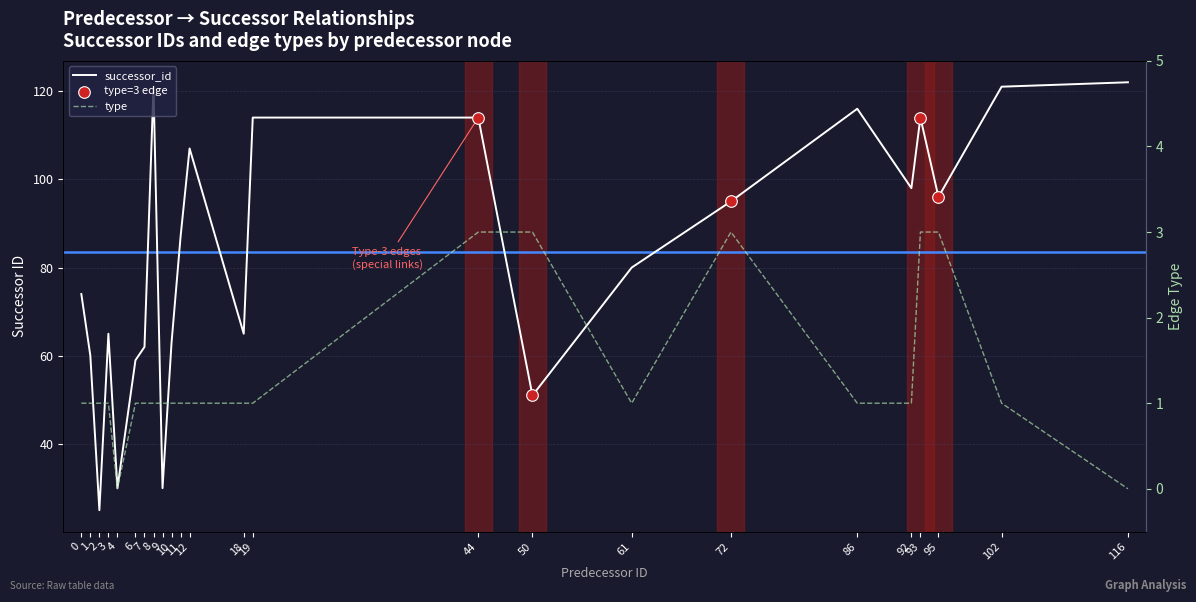

What are all the series names shown in the legend?

successor_id, type